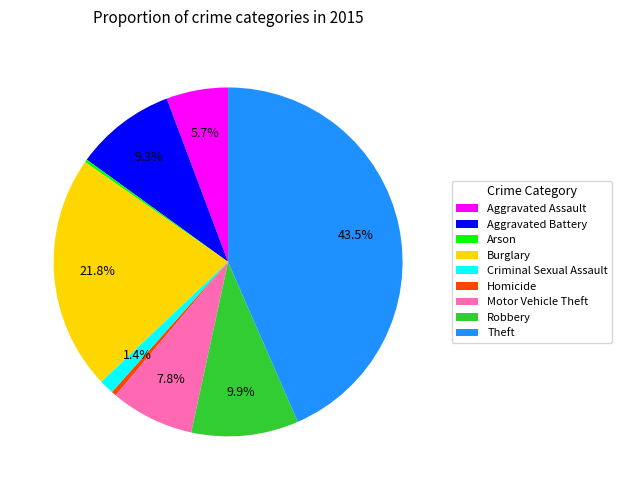

To the nearest percent, what is the combined percentage of Robbery and Theft?

53%